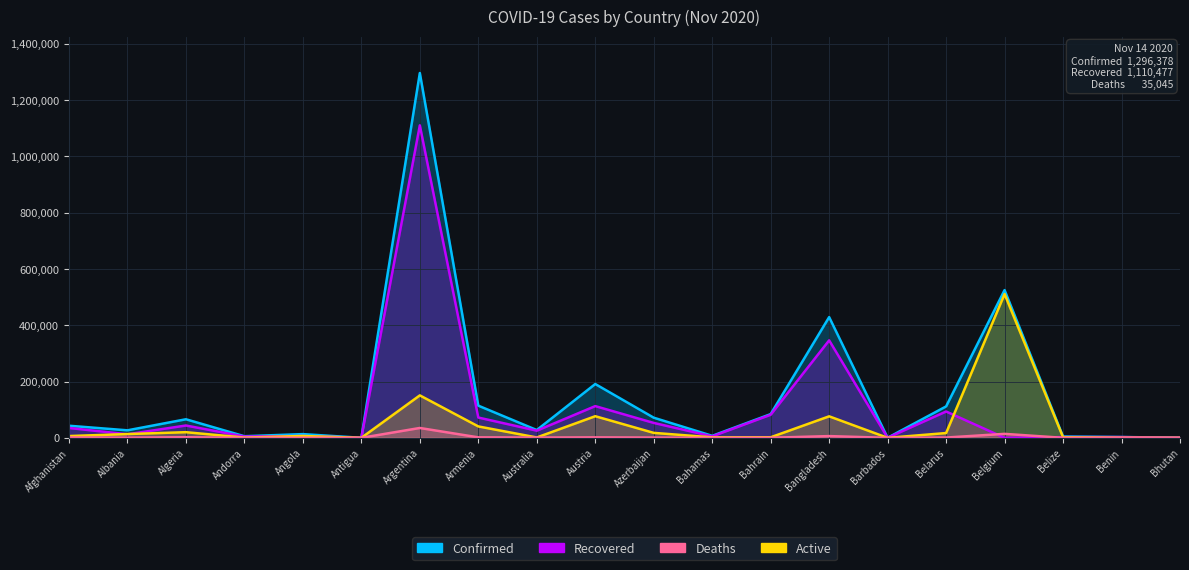

How many data points does each series have?

20